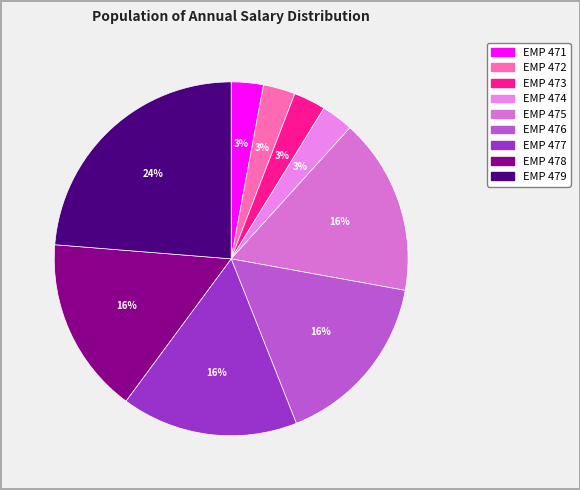

How many slices are in this pie chart?

9